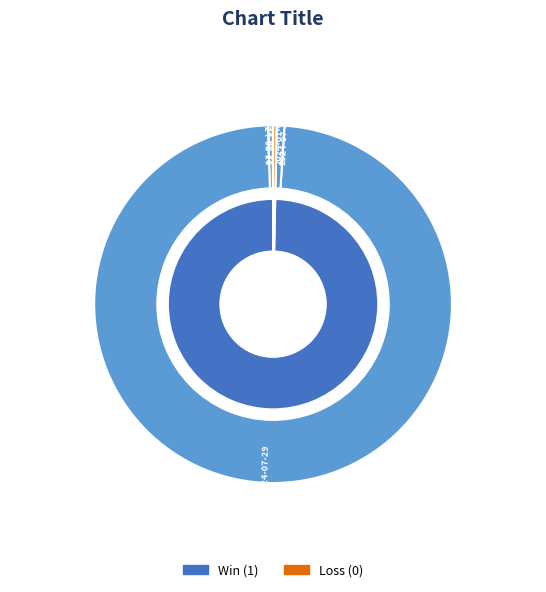

To the nearest percent, what portion does 2024-07-10 represent?

1%